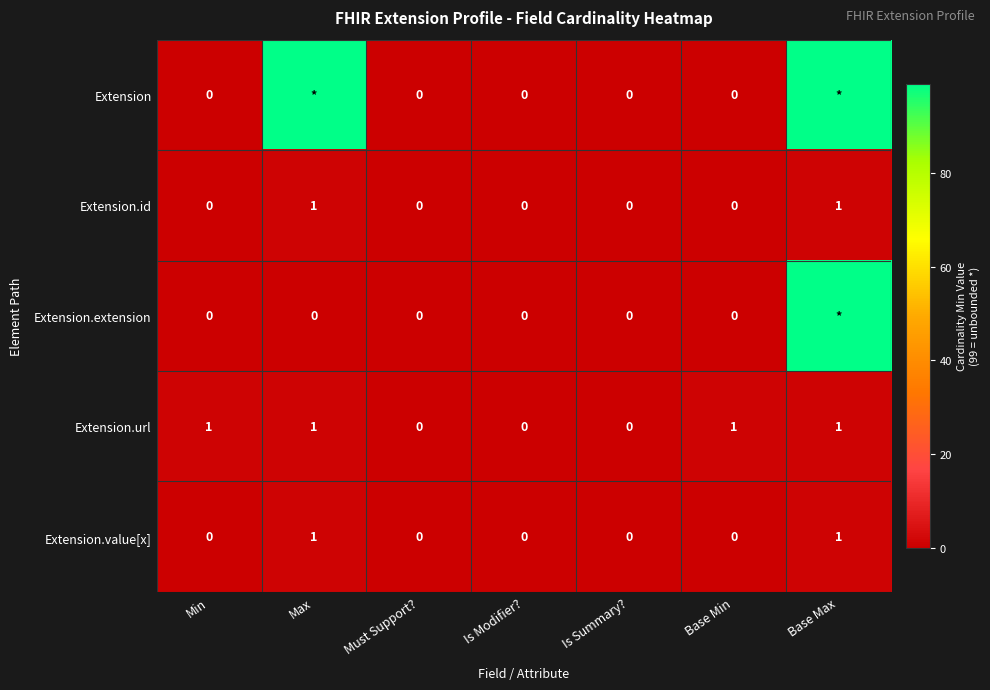

Is it true that Extension.id equals 0 at Min?

True